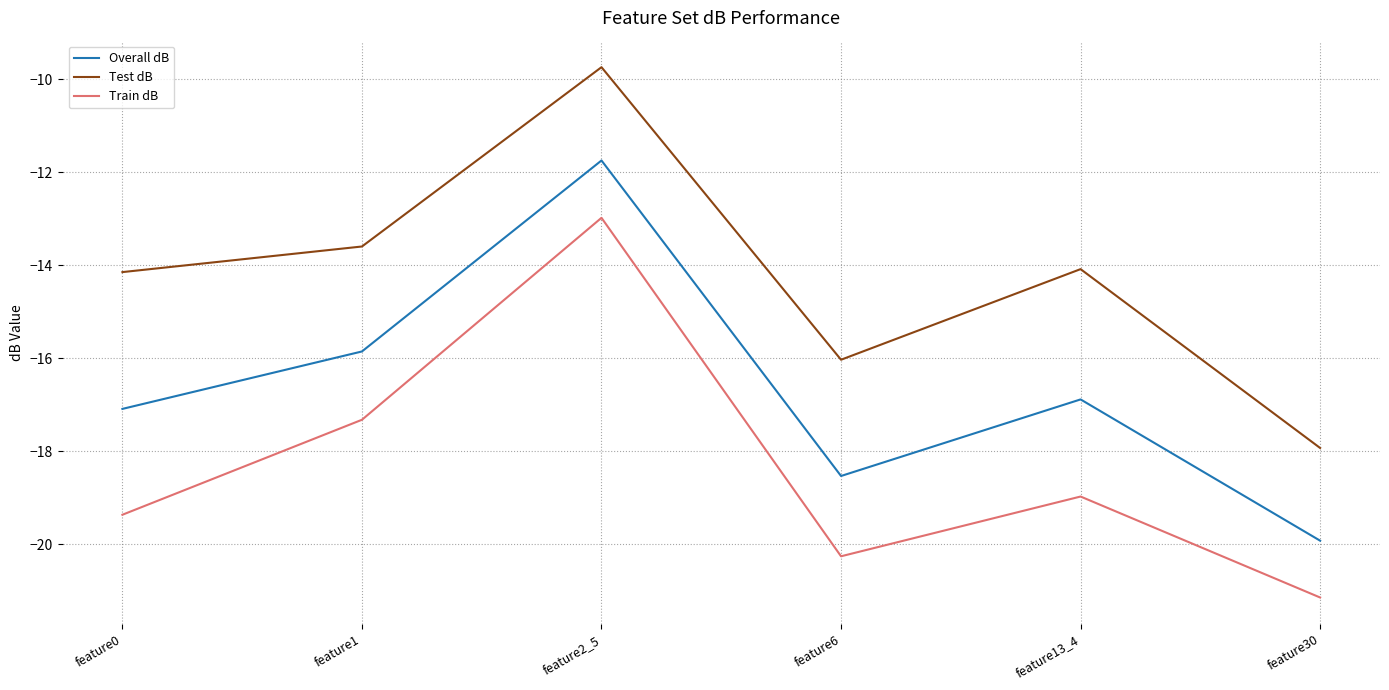

Which category has the highest value in the Train dB series?

feature2_5